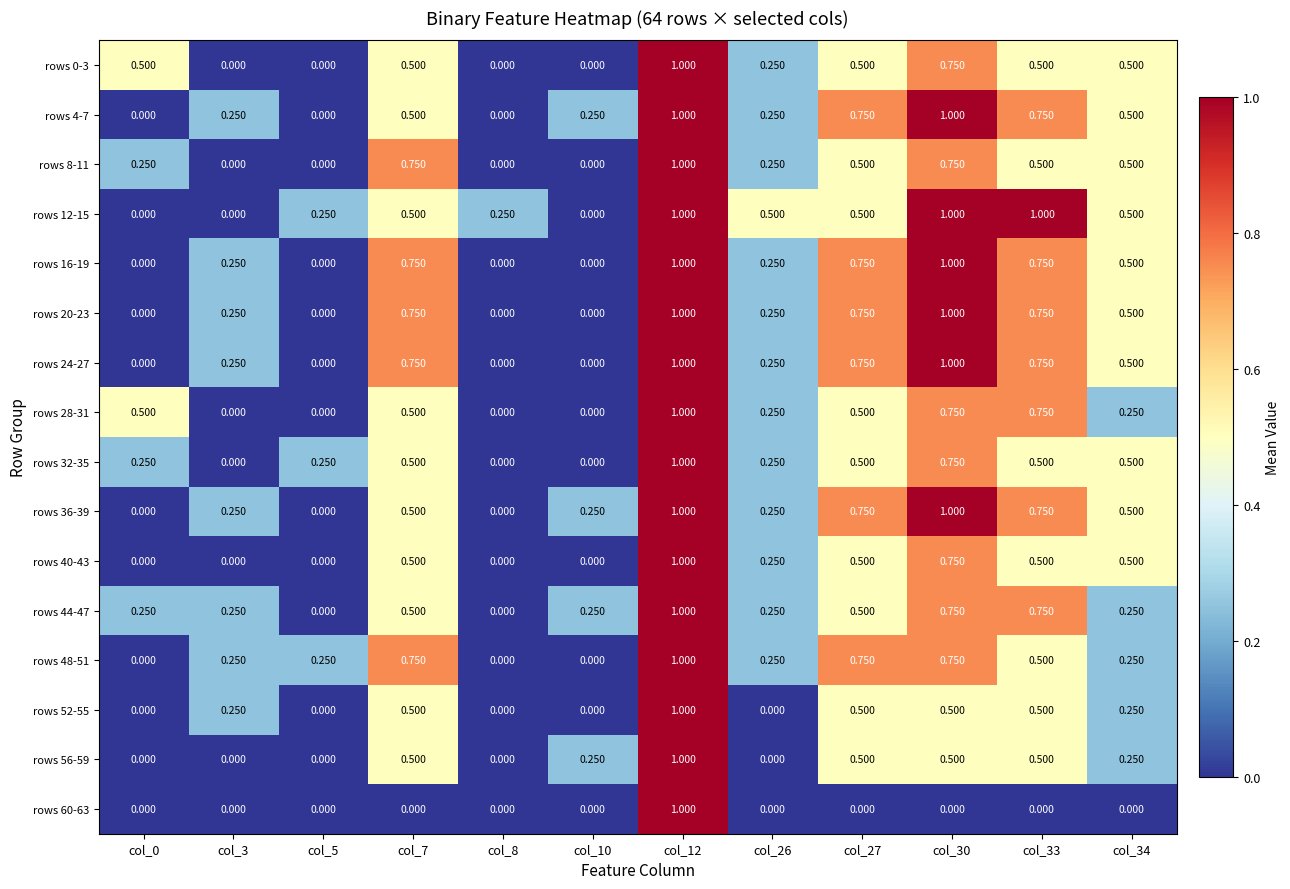

Which series has the largest total across all categories?

rows 12-15